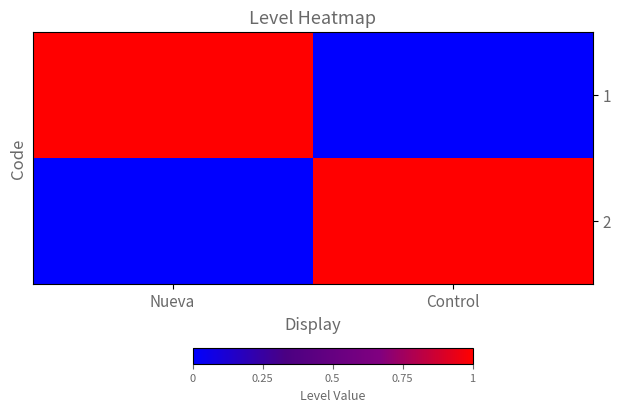

At how many categories does at least one series exceed 0?

2